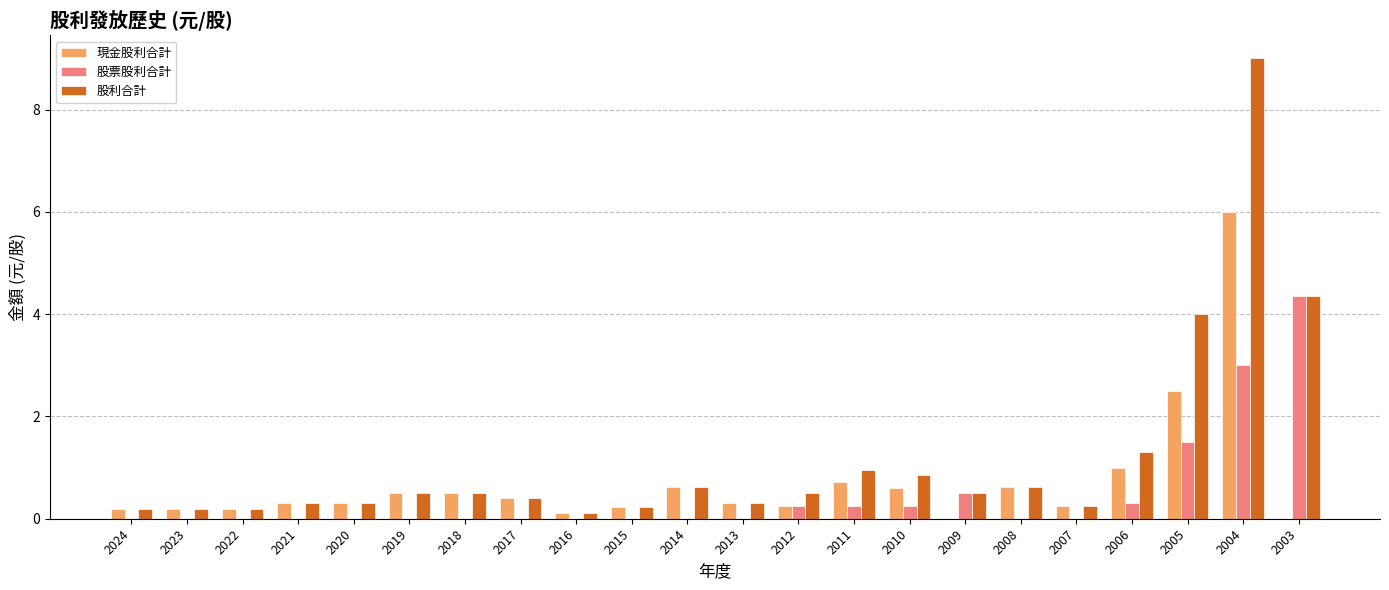

How many categories are shown in the chart?

22